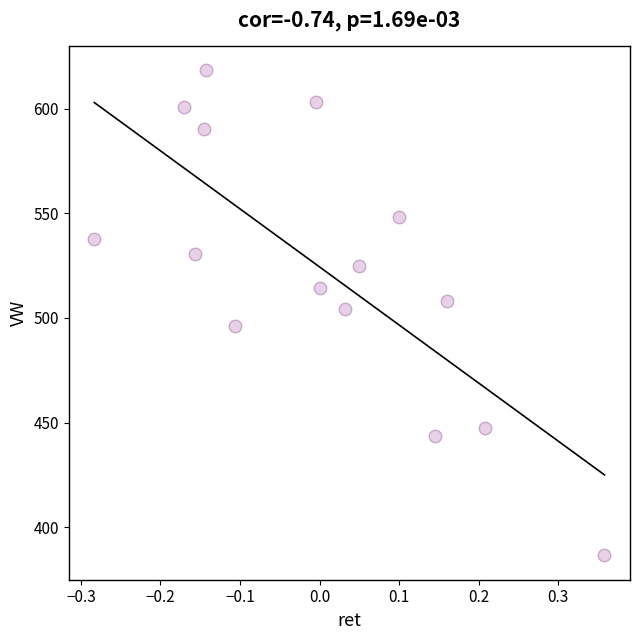

What is the range of Y values (max minus min)?

232.0